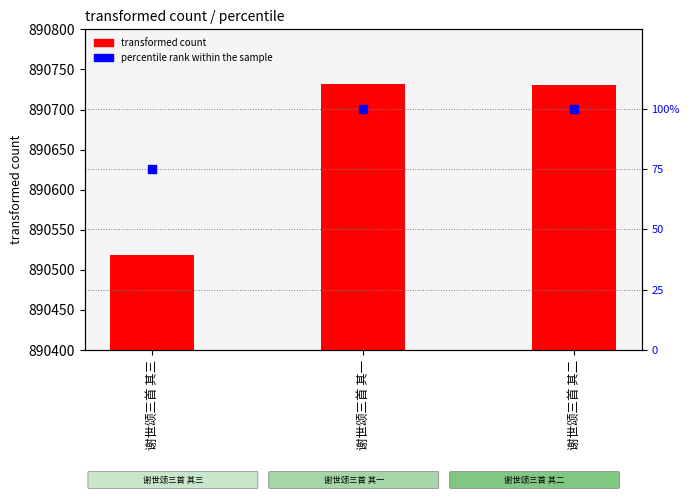

At which category is the sum across all series the highest?

谢世颂三首 其一